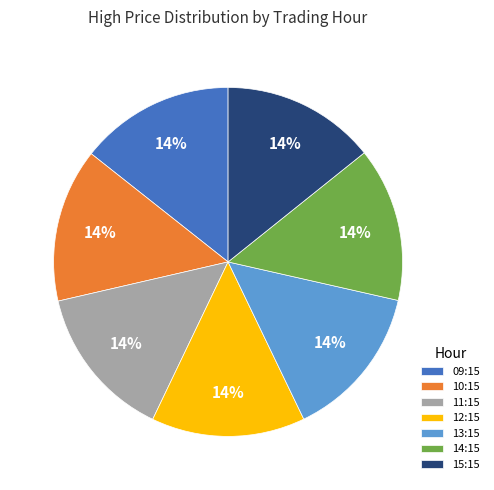

Is there any slice that represents more than half of the pie?

No